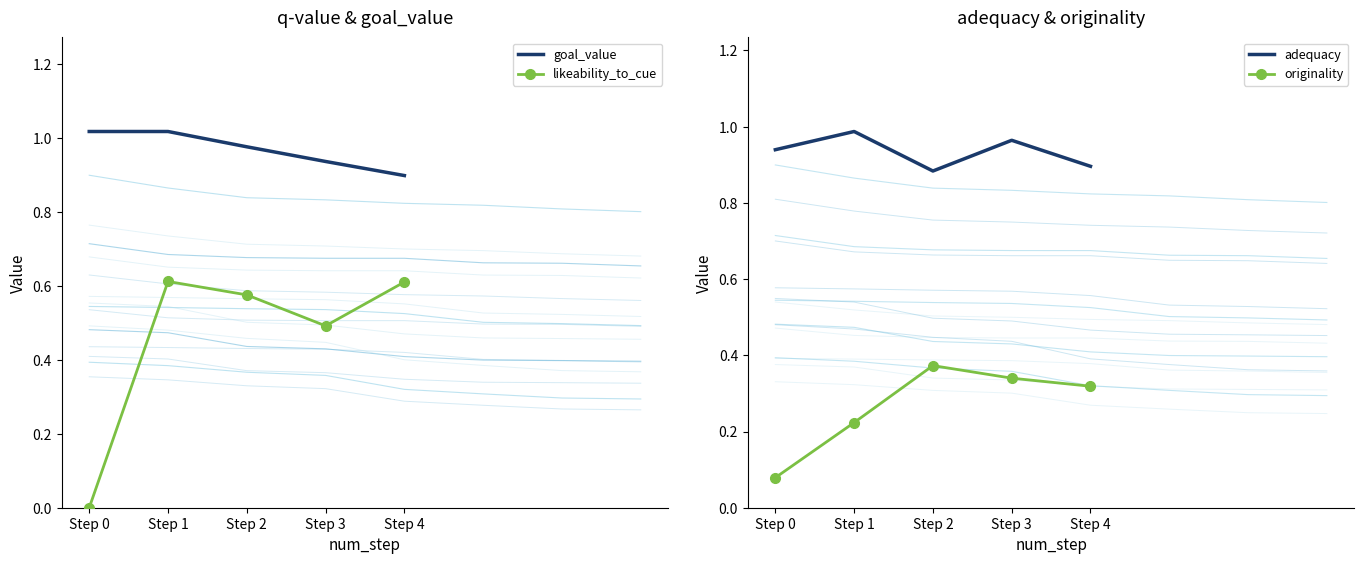

What is the highest value of the goal_value series?

1.0